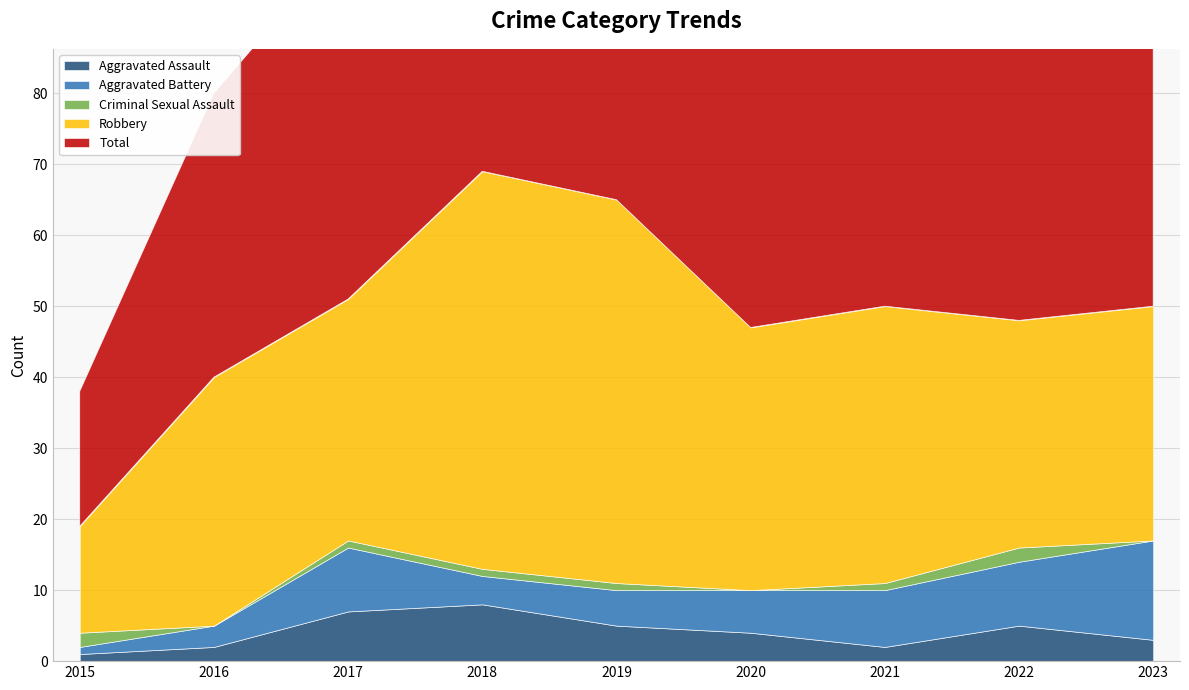

What is the lowest value of the Aggravated Assault series?

1